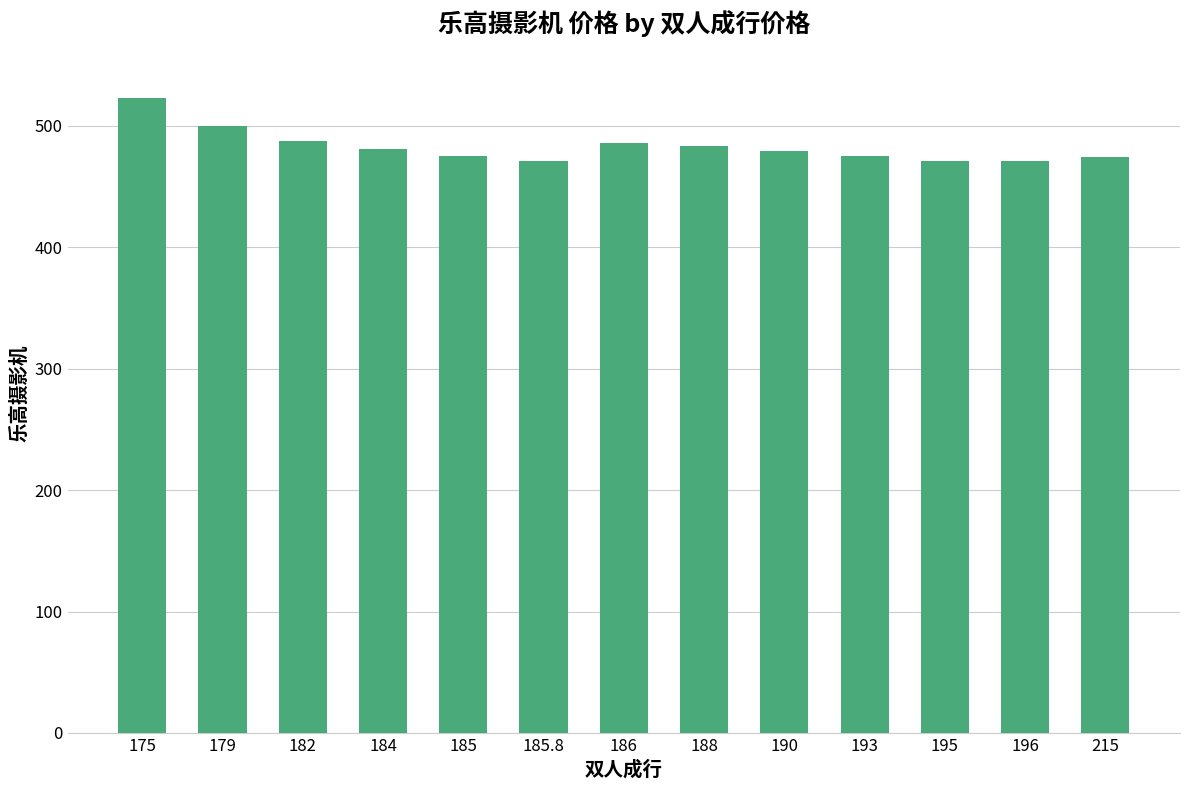

Approximately how many times larger is the value at 175 compared to 182?

1.1